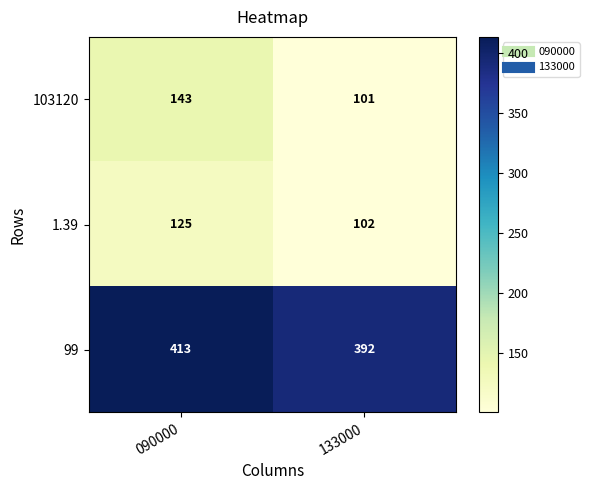

Is it true that 99 equals 664 at 090000?

False